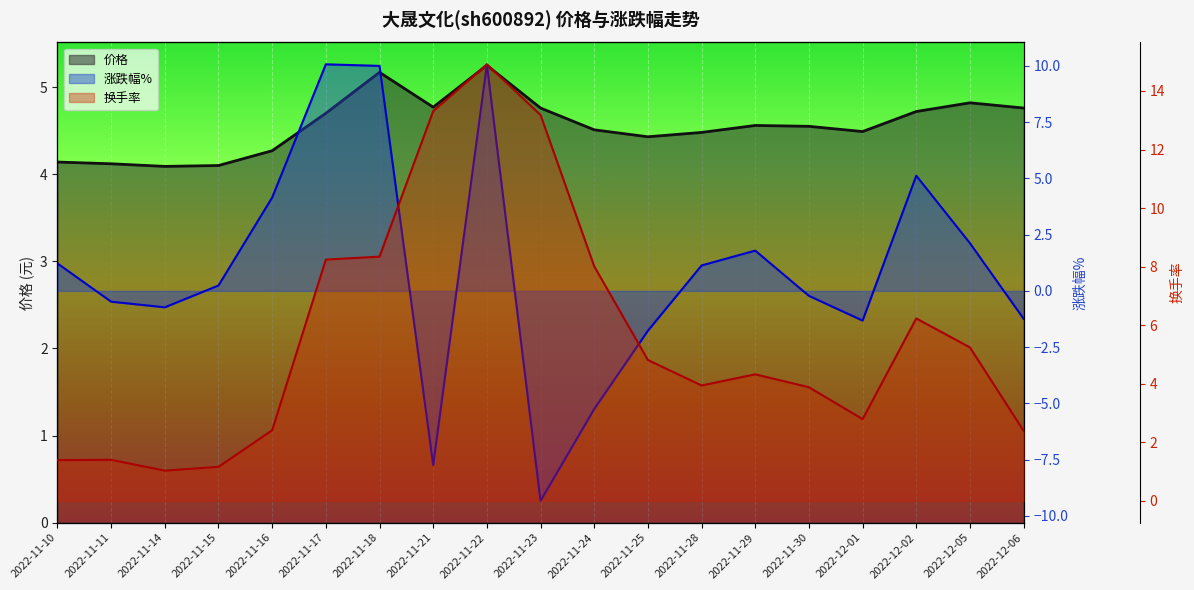

Which category has the highest value across all series?

2022-11-22